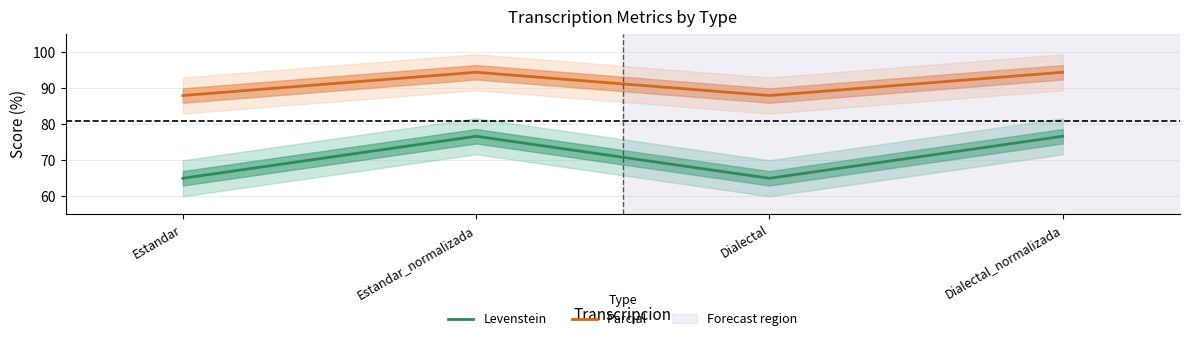

Where does the Levenstein series first go above 76?

Estandar_normalizada